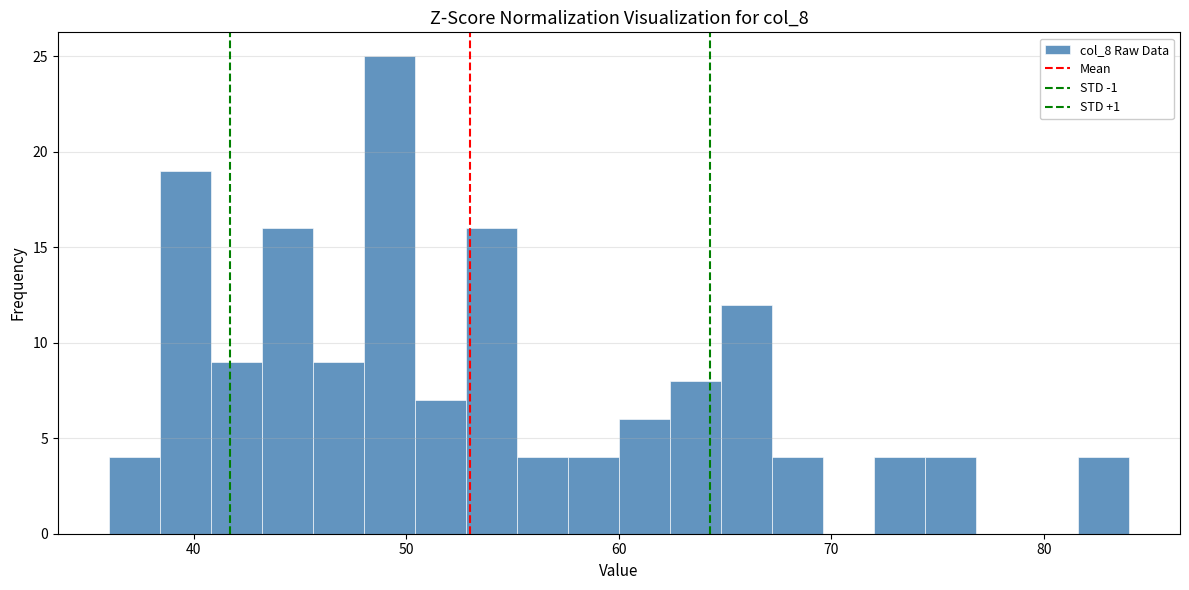

Read against the x-axis, roughly where is the centre of the tallest bar?

49